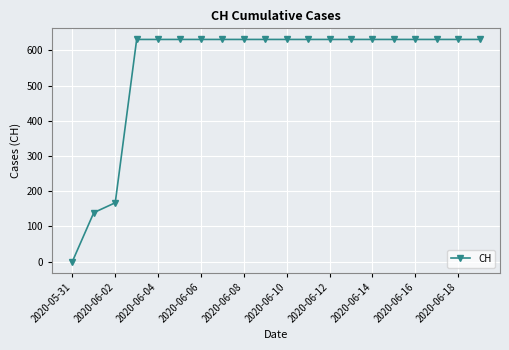

What is the difference between the second highest and minimum values?

631